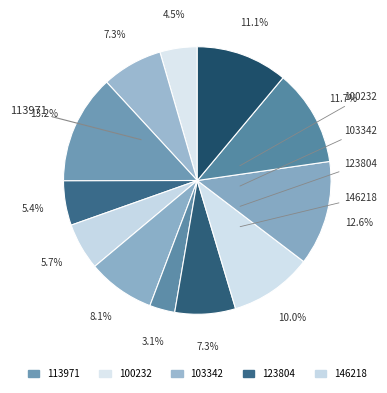

How many slices are in this pie chart?

12